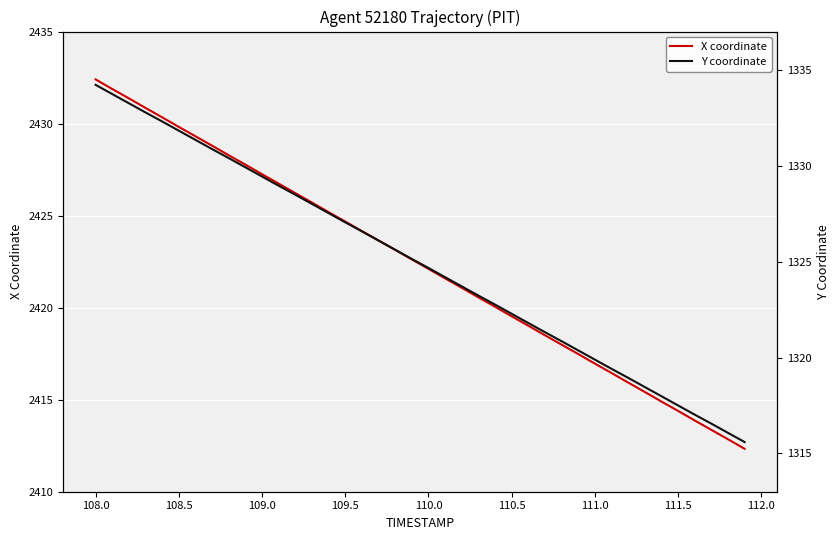

What is the value of the X coordinate point at the 27th from the left?

2419.0